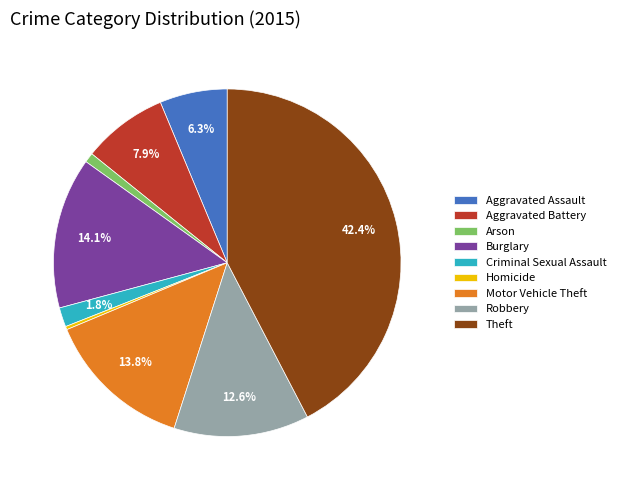

What is the largest slice in the pie chart?

Theft